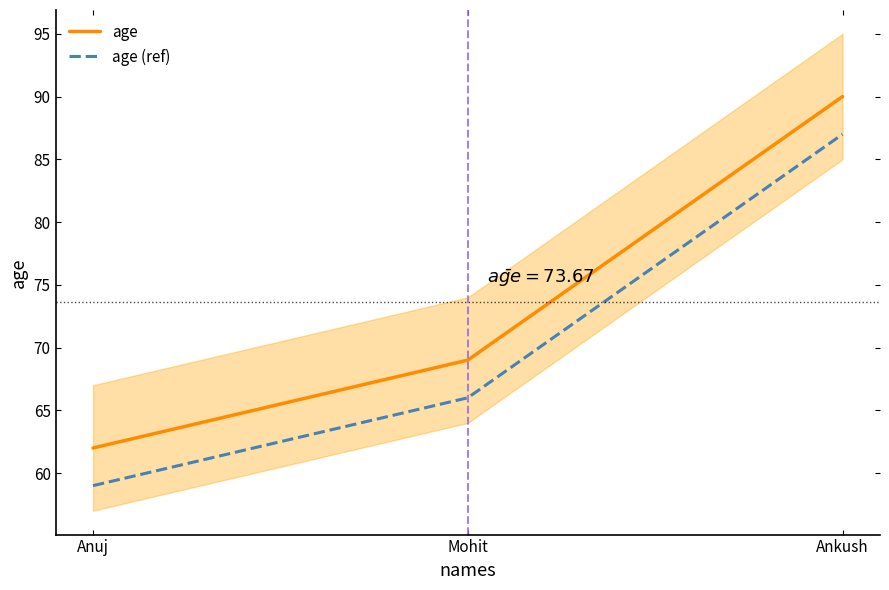

What position from the right is Mohit?

2